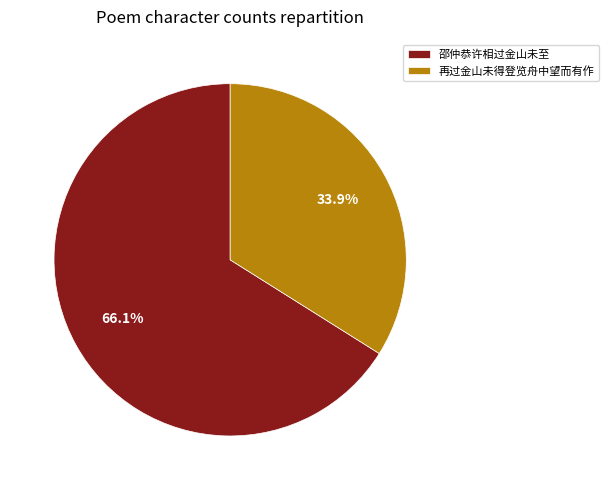

Which category has the biggest portion of the pie?

邵仲恭许相过金山未至